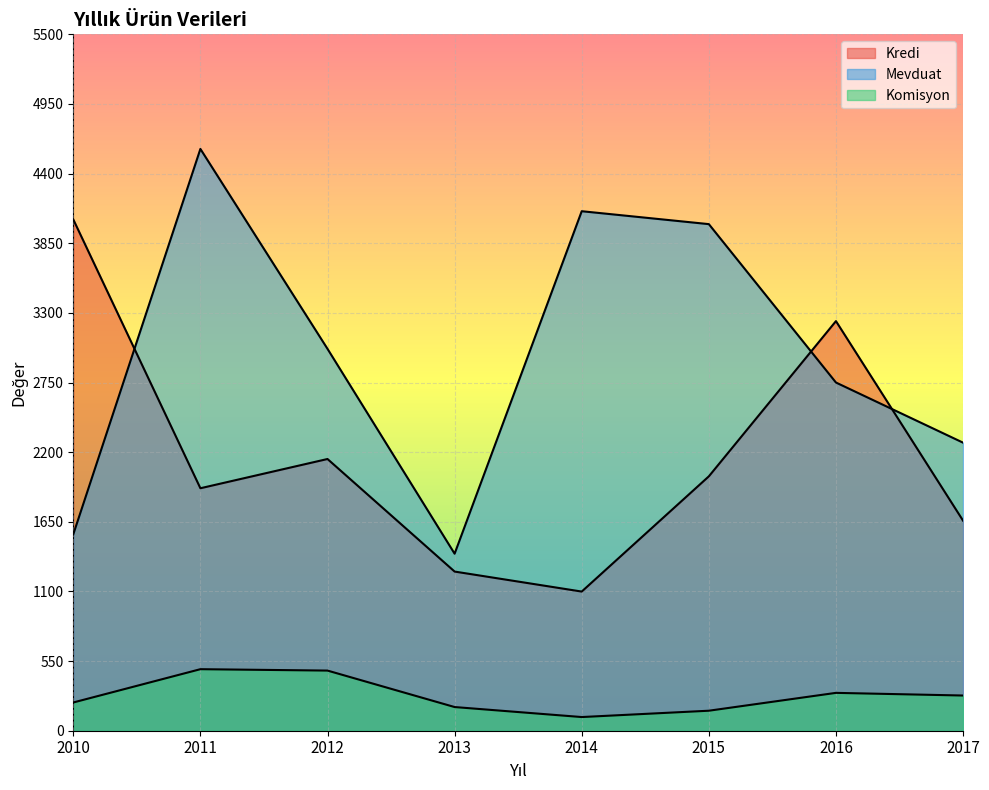

Where is the first local minimum for Komisyon?

2014